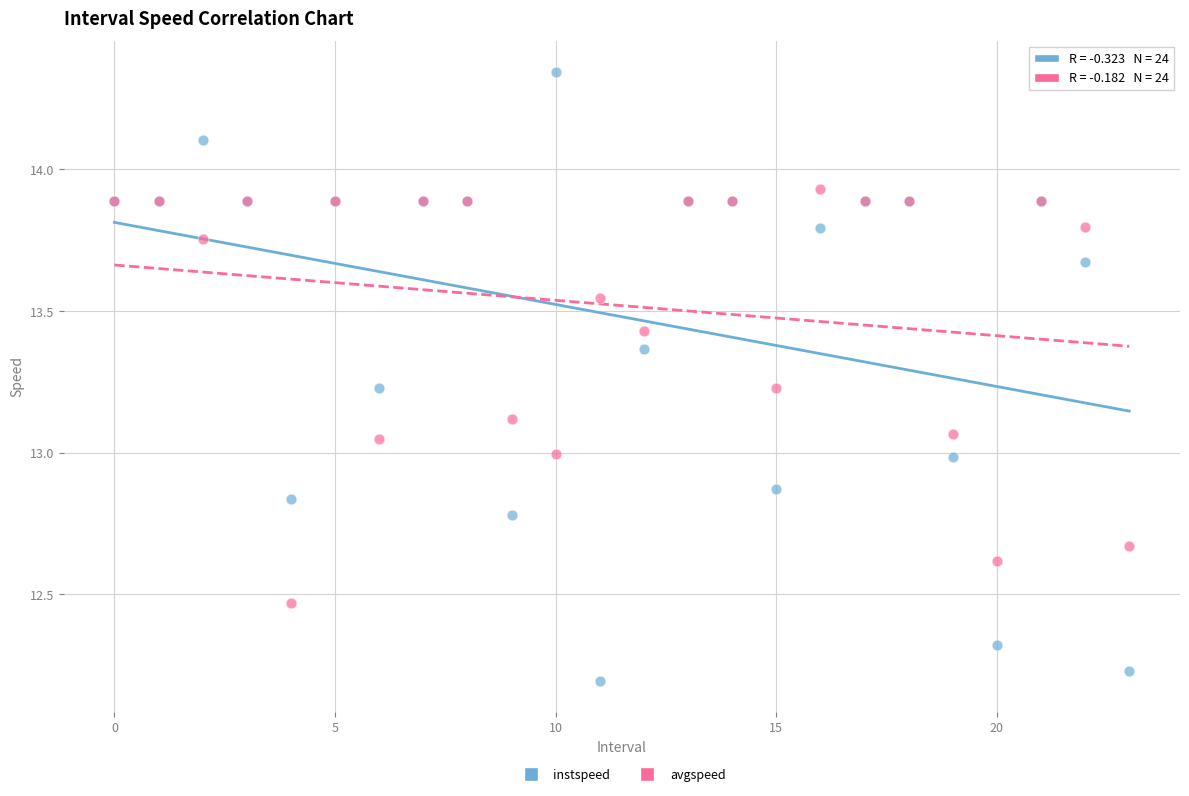

Which series has the widest spread of Y values?

instspeed